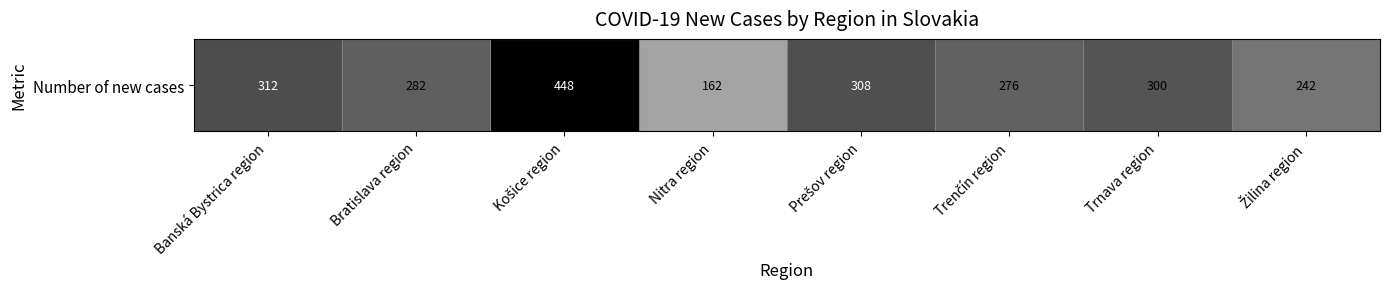

What is the change in value from Banská Bystrica region to Košice region?

+136